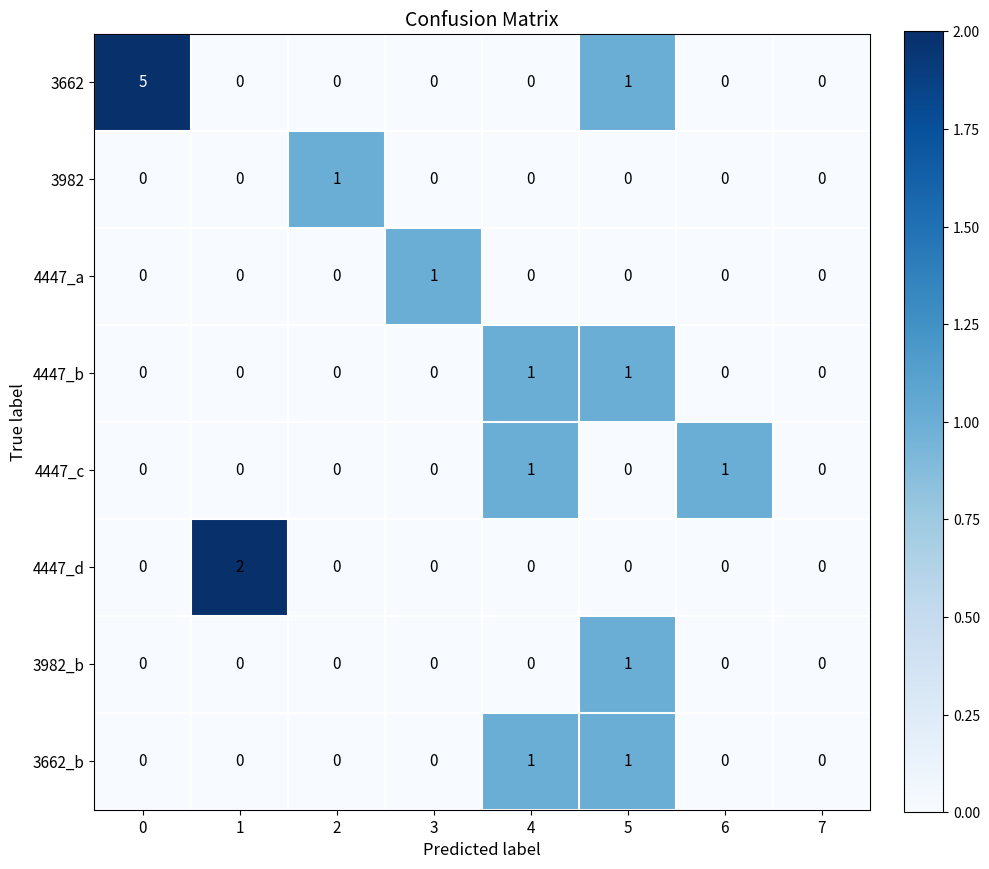

What is the total value across all series at 0?

5